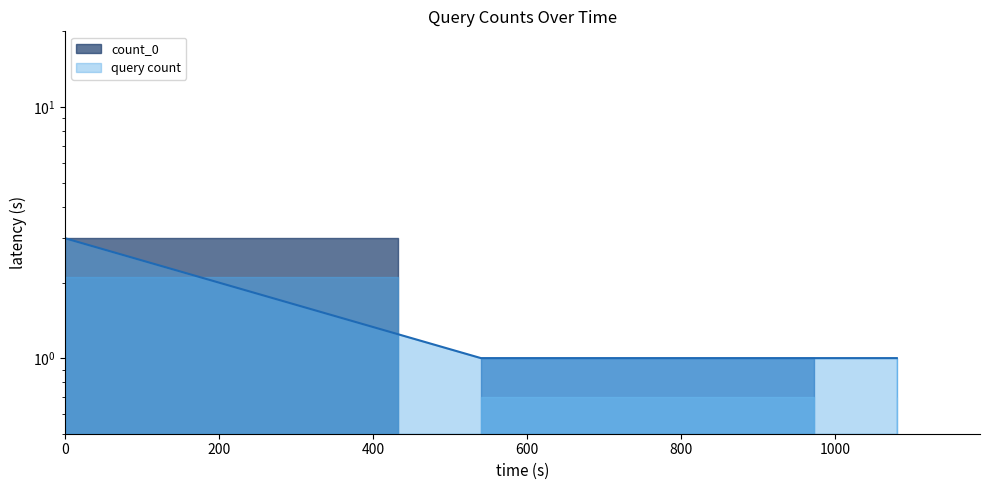

What is the greatest value displayed?

3